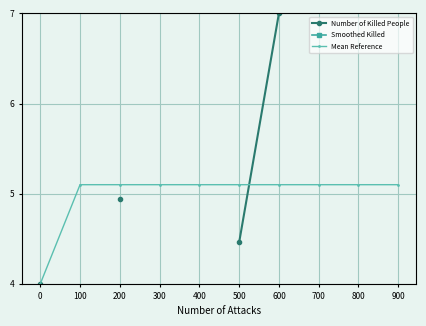

True or false: Number of Killed People and Smoothed Killed cross at least once.

False